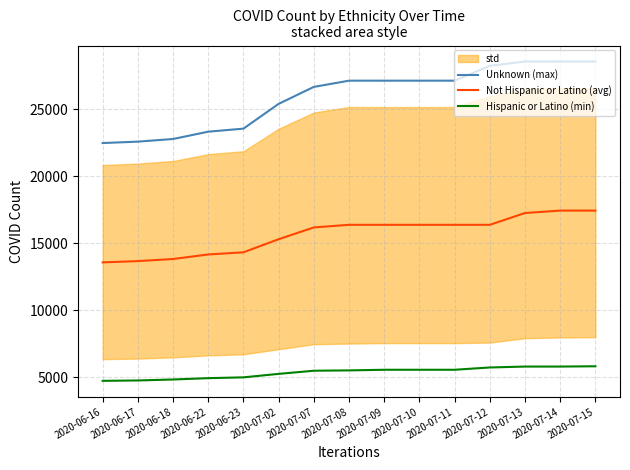

What is the difference between the highest and lowest values at 2020-06-23?

18545